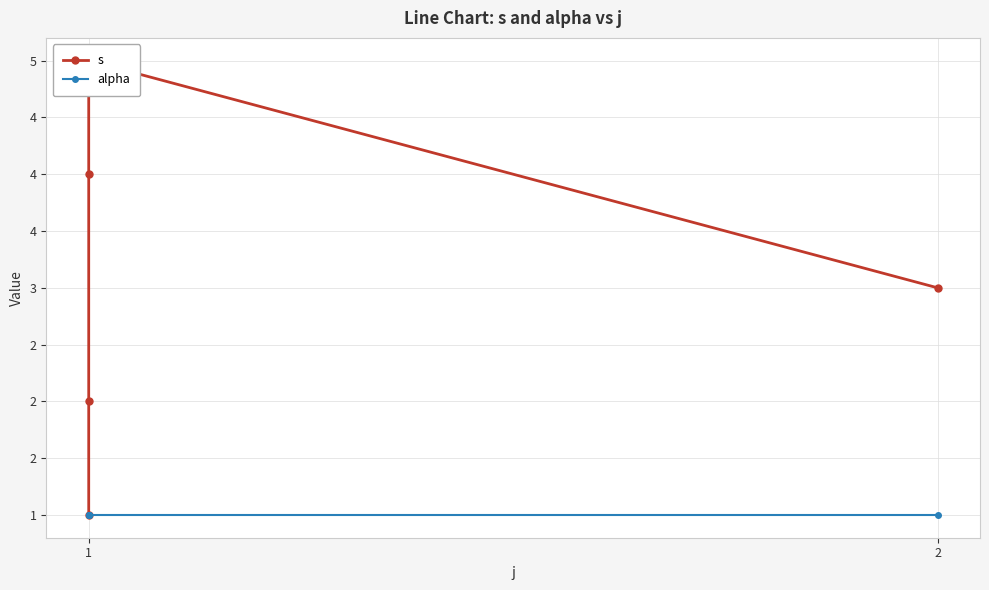

At how many categories does at least one series exceed 2?

3